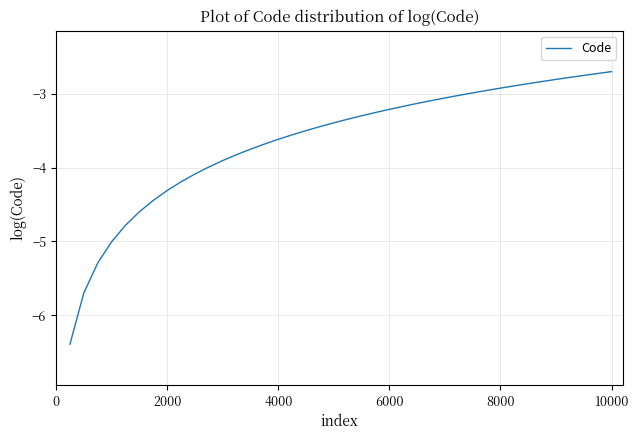

What is the difference between the maximum and minimum values?

3.7